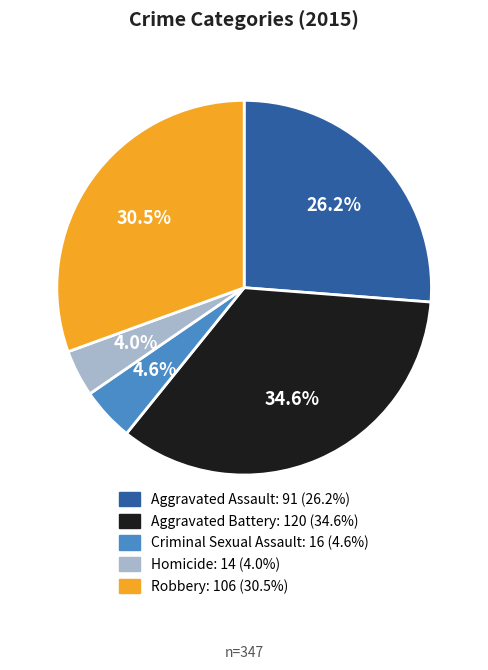

To the nearest percent, what is the difference between the largest and smallest slice percentages?

31%